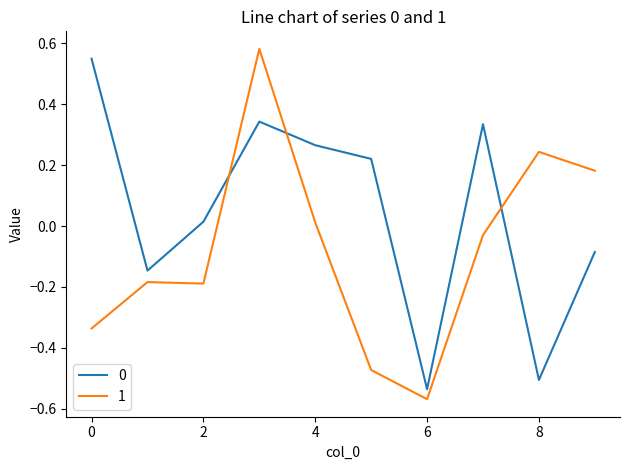

What is the difference between the maximum and minimum values in the 0 series?

1.1